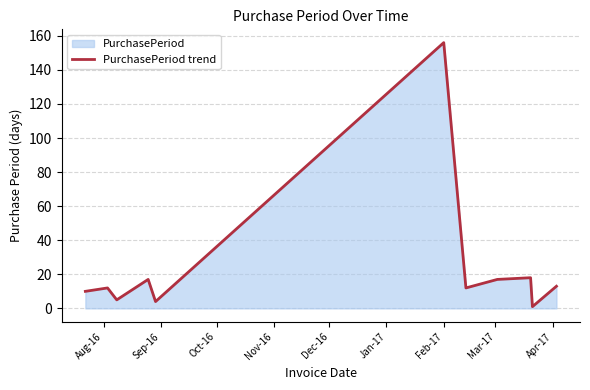

What is the average value?

24